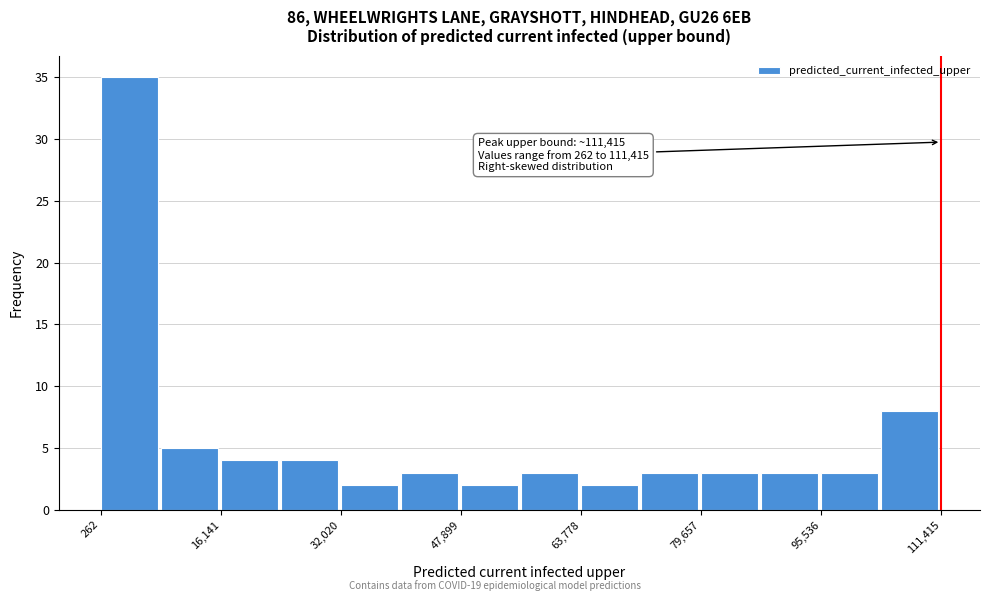

Around what value on the x-axis is the tallest bar? Give the approximate position of its centre, as read against the axis.

4000